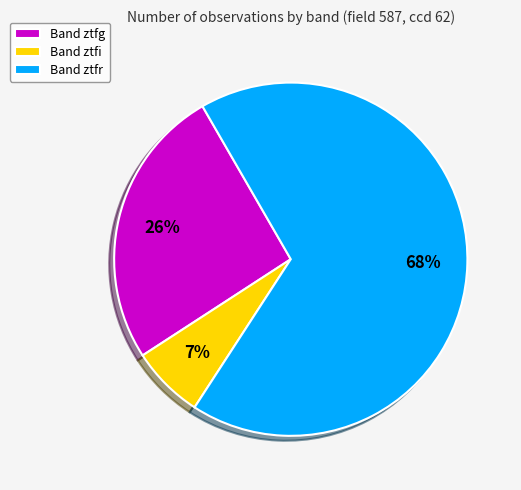

What percentage is the Band ztfi slice, to the nearest percent?

7%